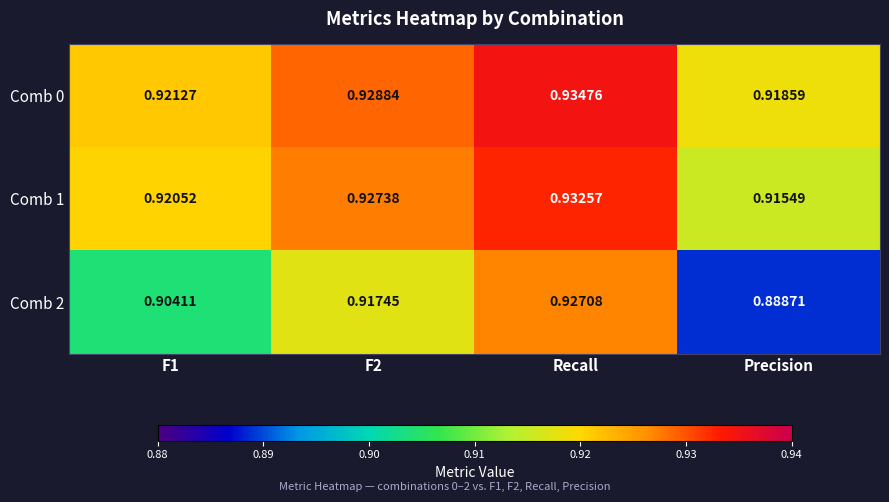

At how many categories does at least one series exceed 0?

4